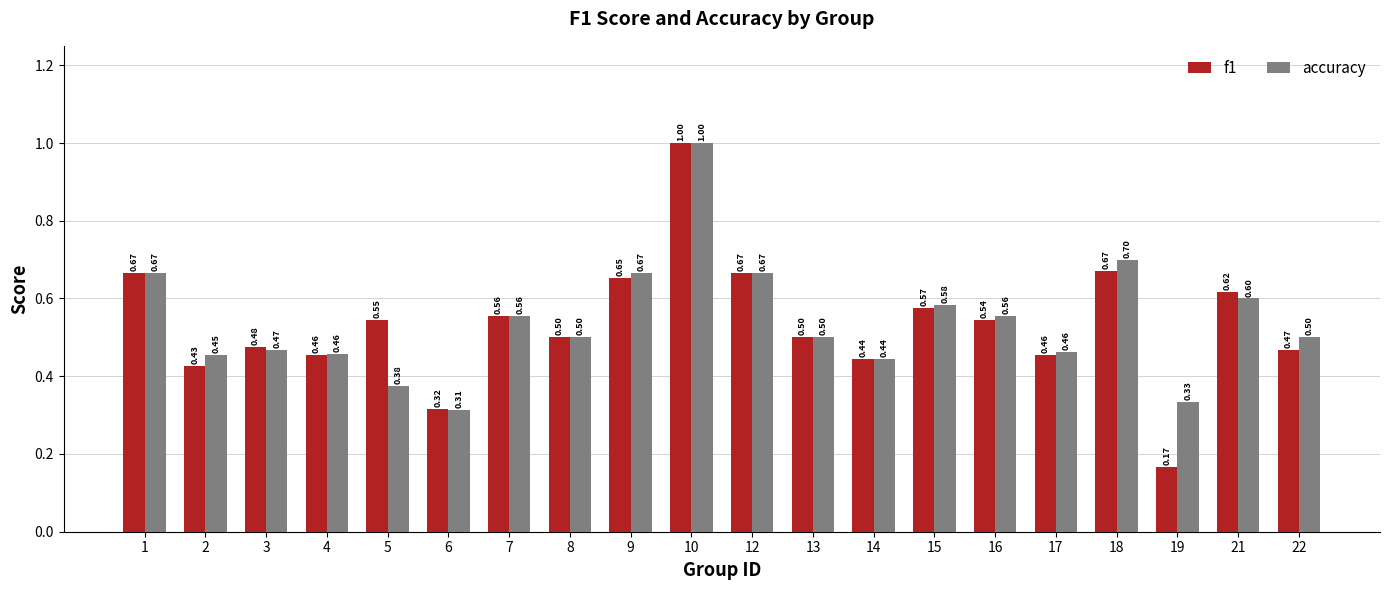

What is the total value across all series at 18?

1.4